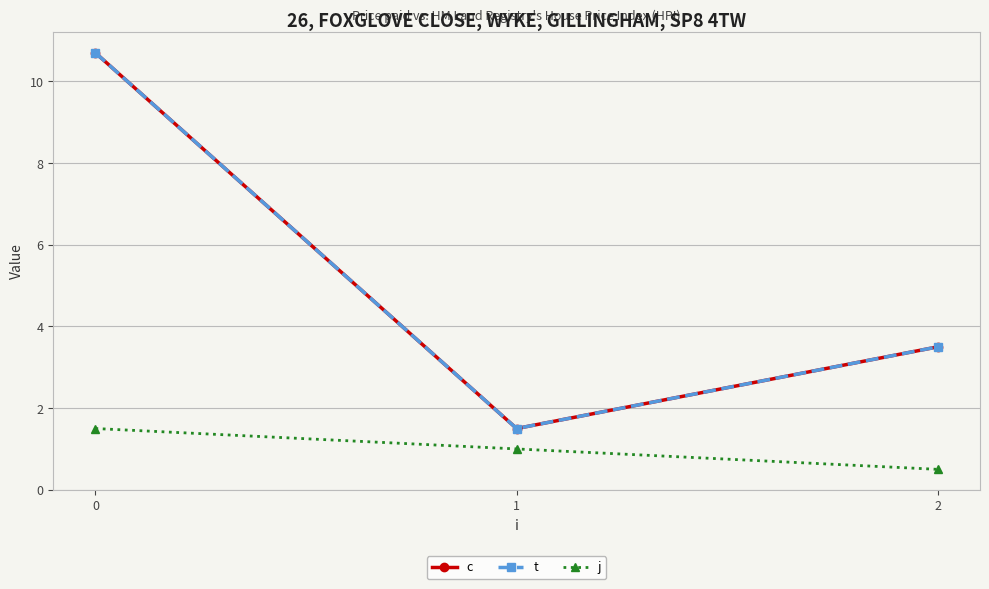

True or false: t has a value of 10.7 at 0.

True